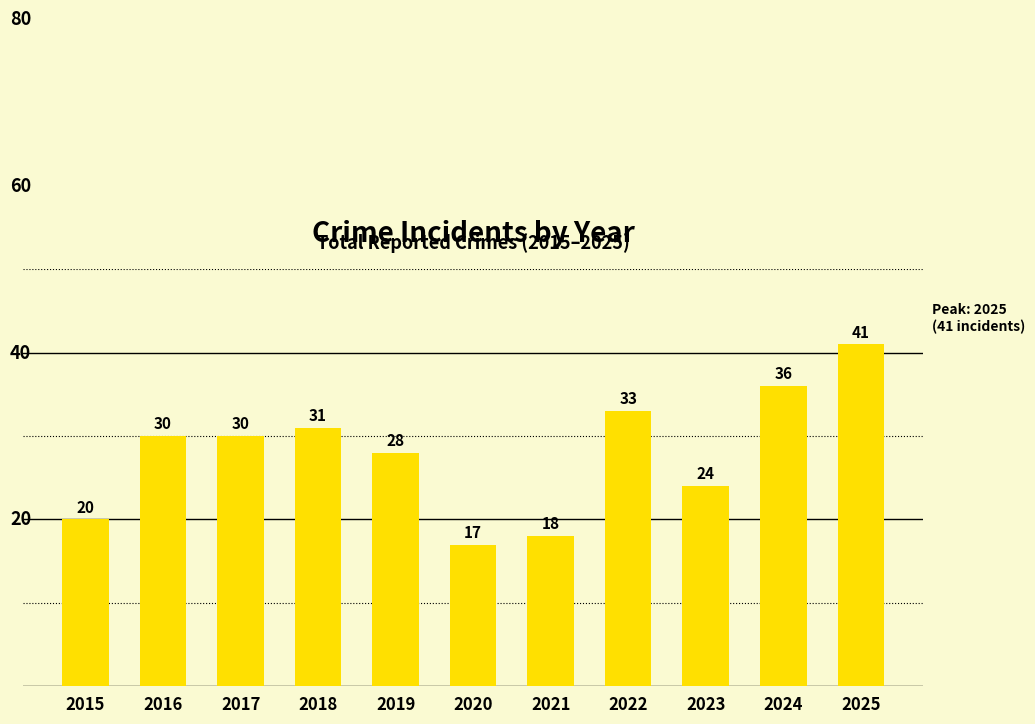

The value at 2025 is 17. True or false?

False